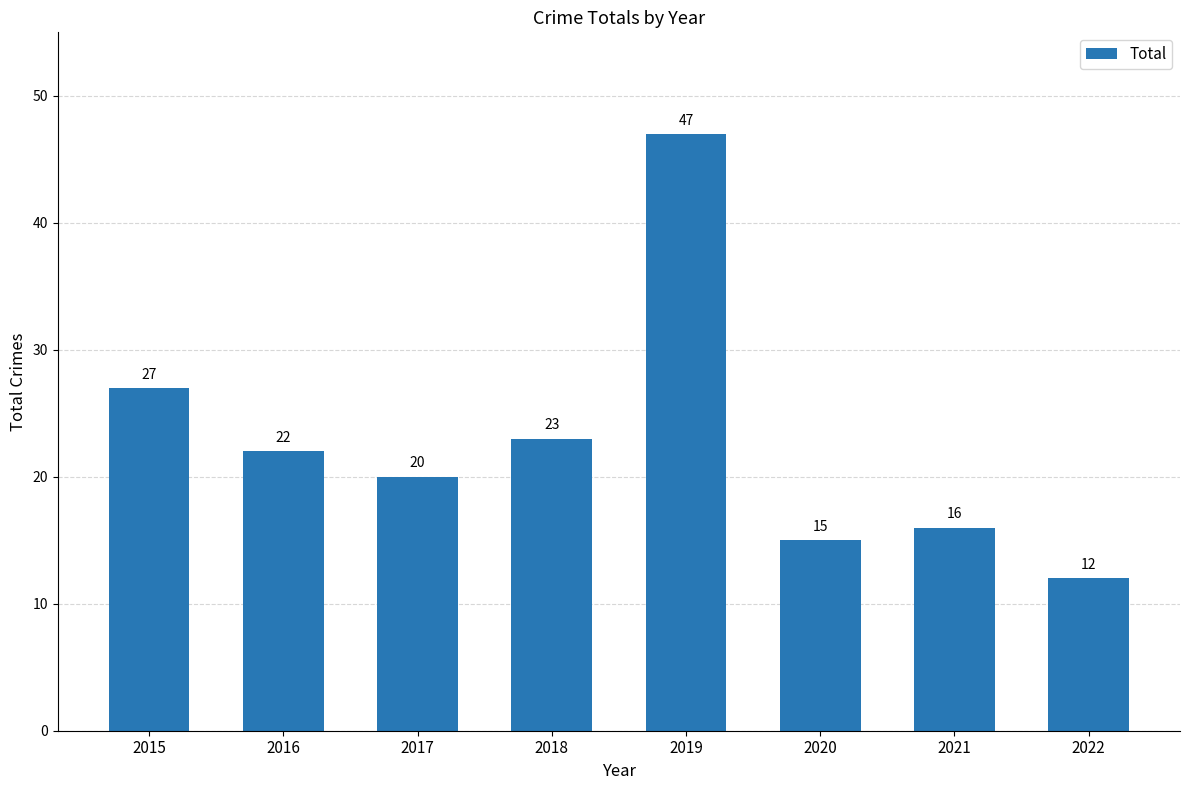

What is the sum of the values at 2020 and 2018?

38